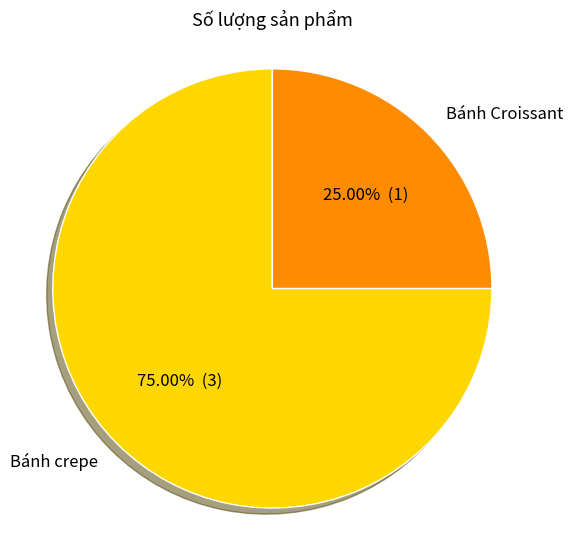

True or false: Bánh crepe accounts for 70% of the total.

False